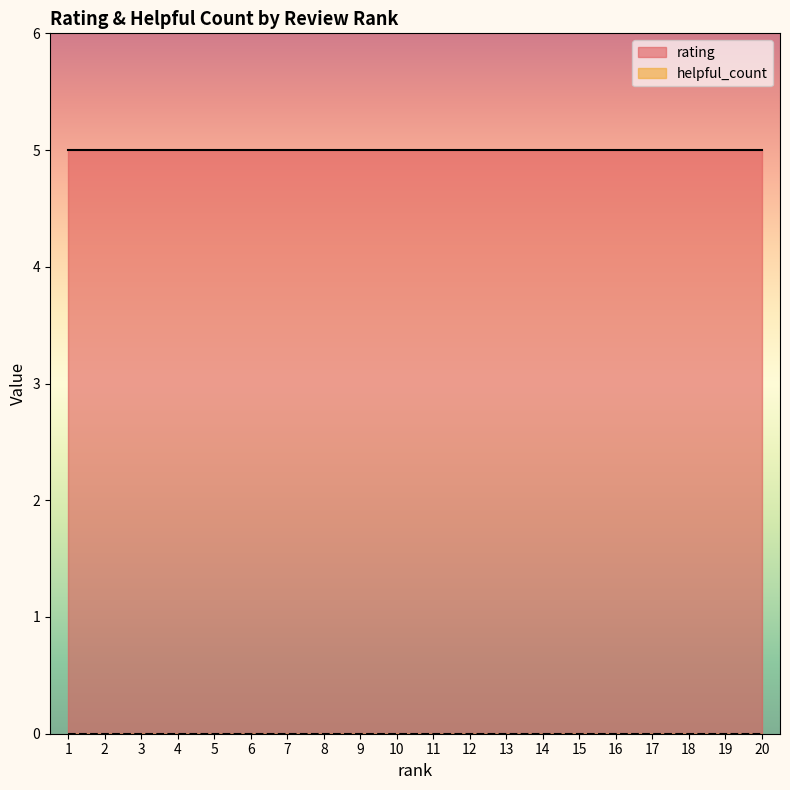

Which category has the lowest value across all series?

1